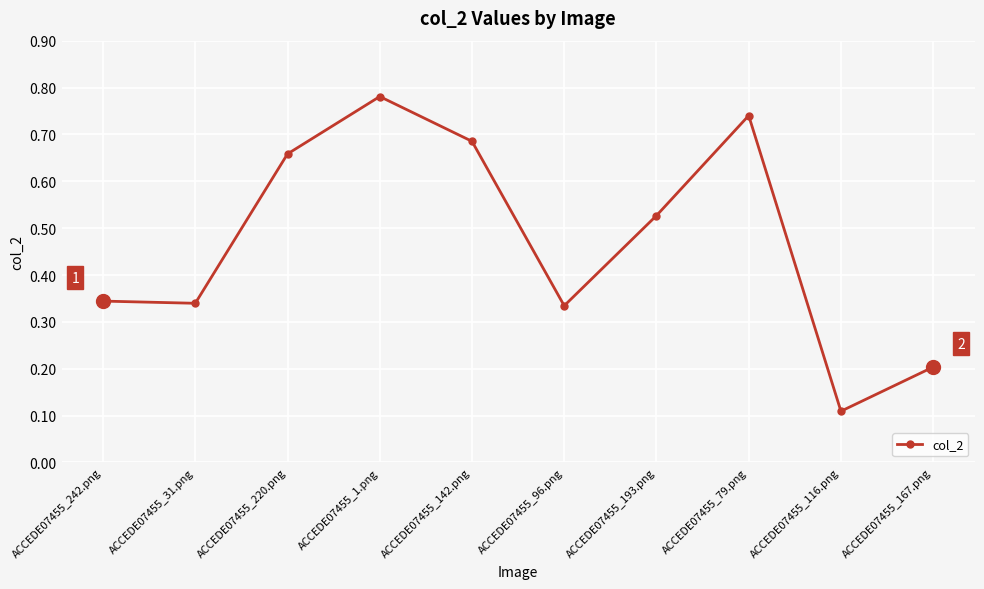

What is the sum of the values at ACCEDE07455_1.png and ACCEDE07455_142.png?

1.5